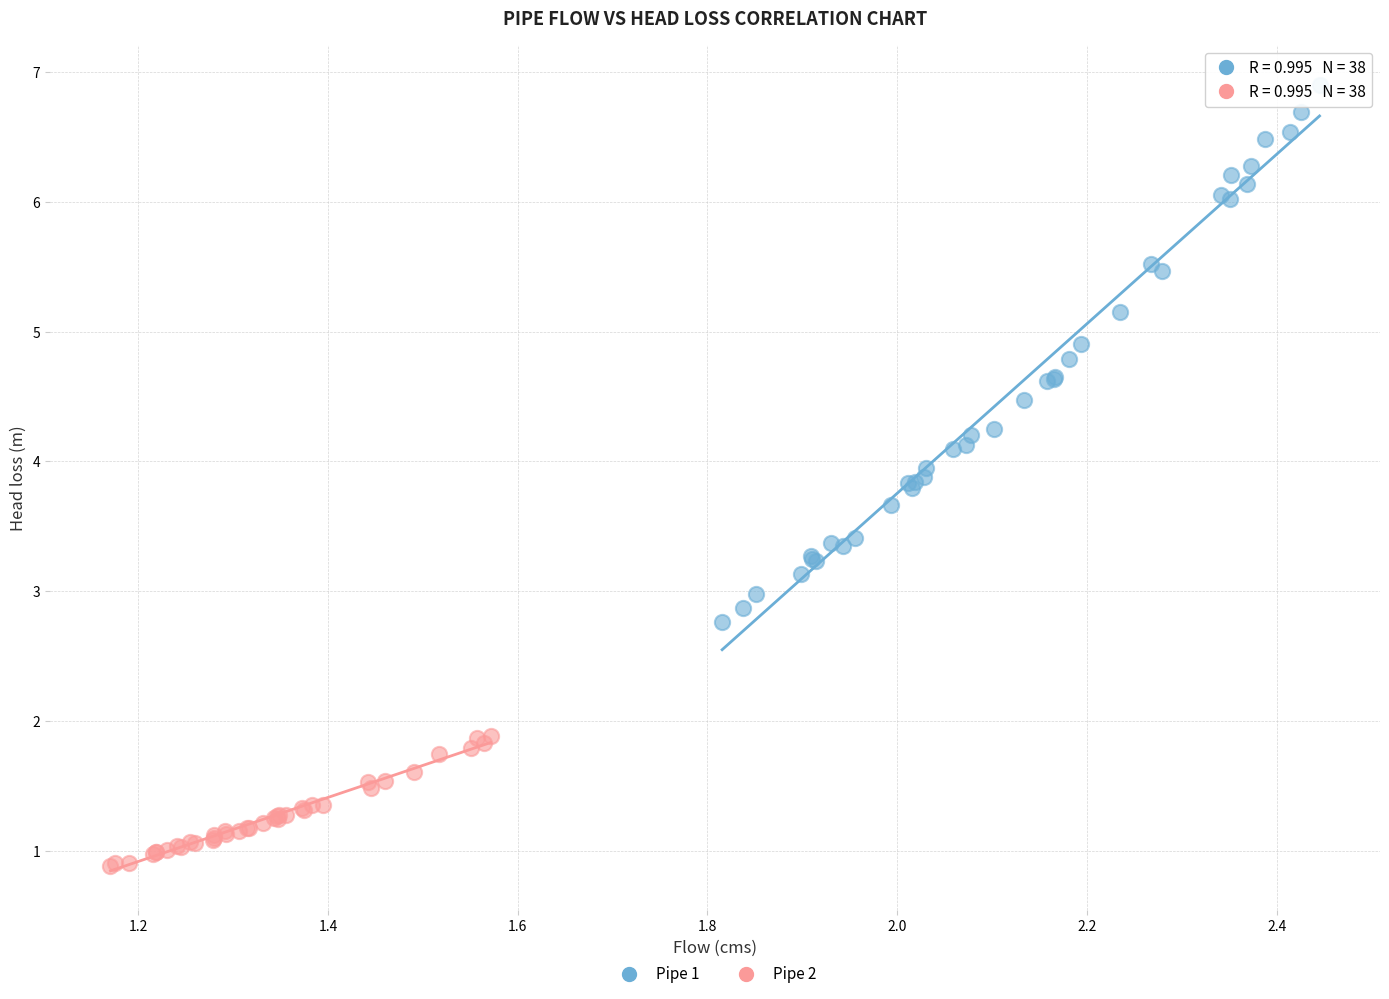

What are all the series names shown in the legend?

Pipe 1, Pipe 2